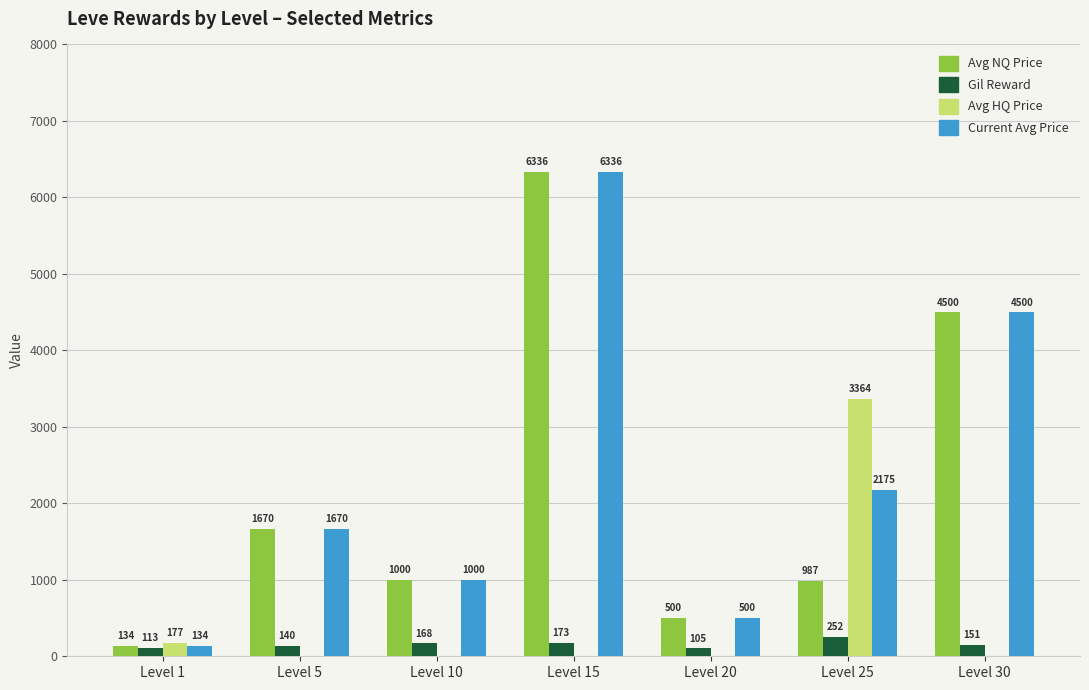

What is the sum of all Current Avg Price values?

16314.6